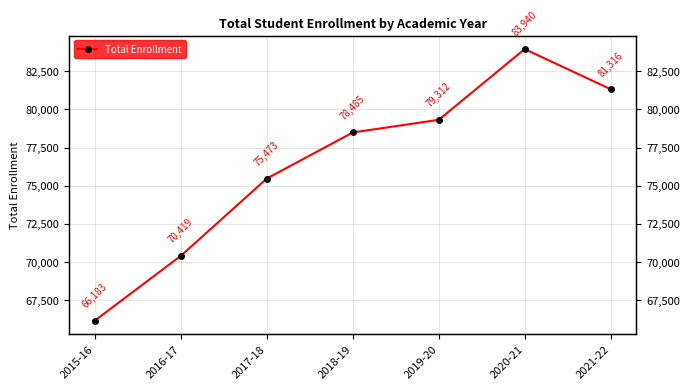

True or false: there are more than 1 points higher than both neighbors.

False